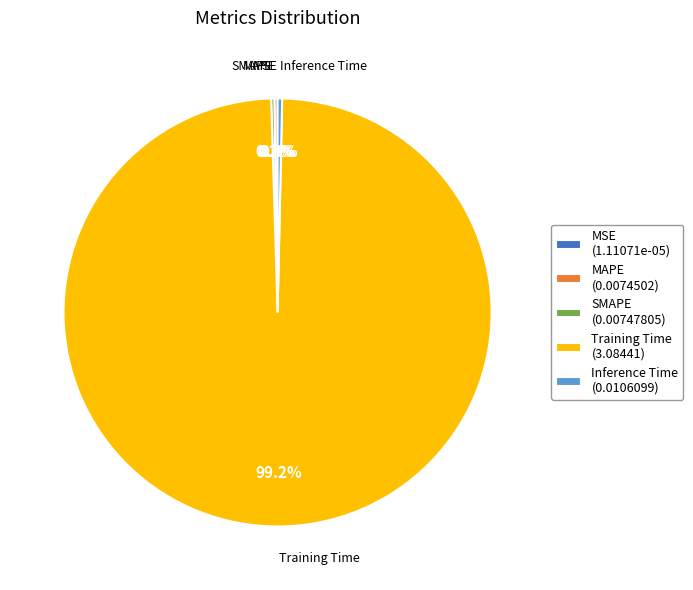

To the nearest percent, what is the difference between the largest and smallest slice percentages?

99%